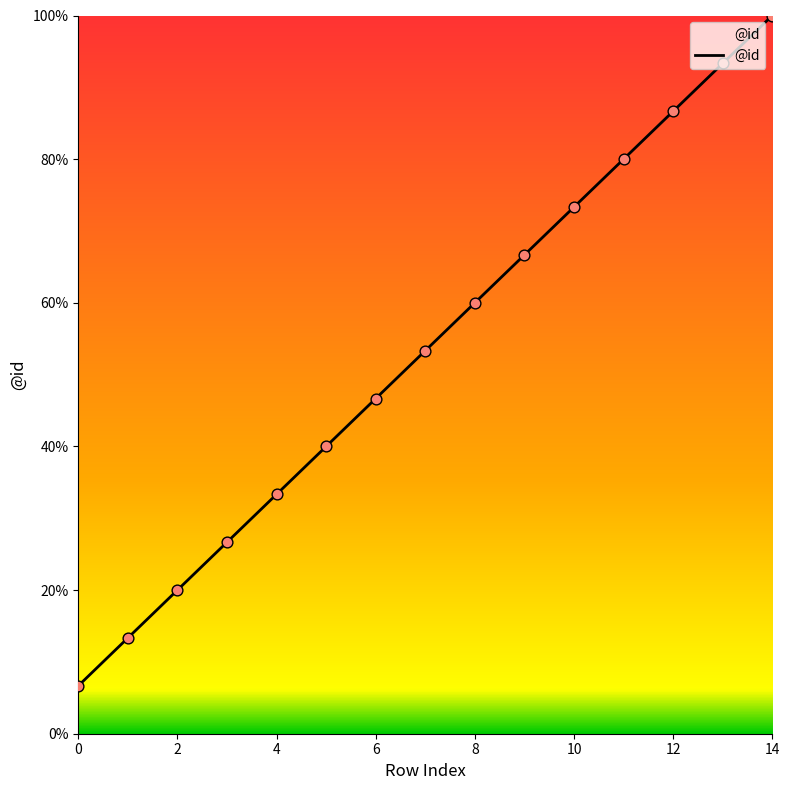

What is the minimum value shown in the chart?

6.7